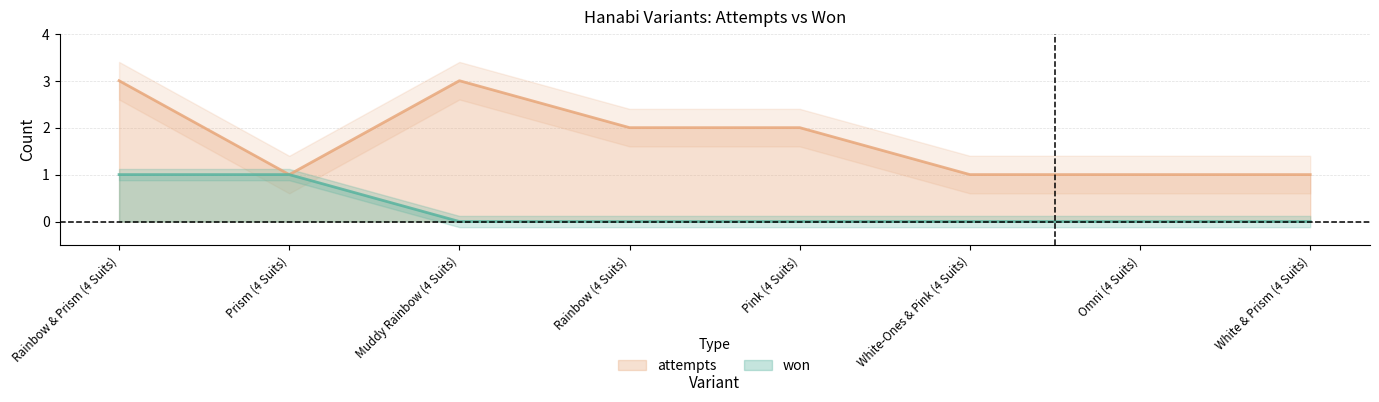

At which category is the sum across all series the highest?

Rainbow & Prism (4 Suits)